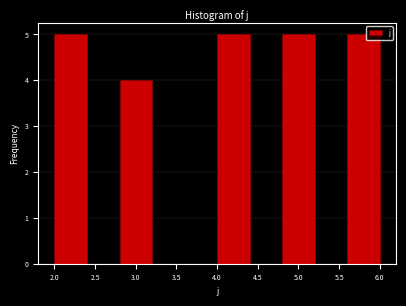

How tall is the bar that spans 5.6 to 6.0 on the x-axis? The values are not printed on the chart, so give them approximately, as read against the axis.

5